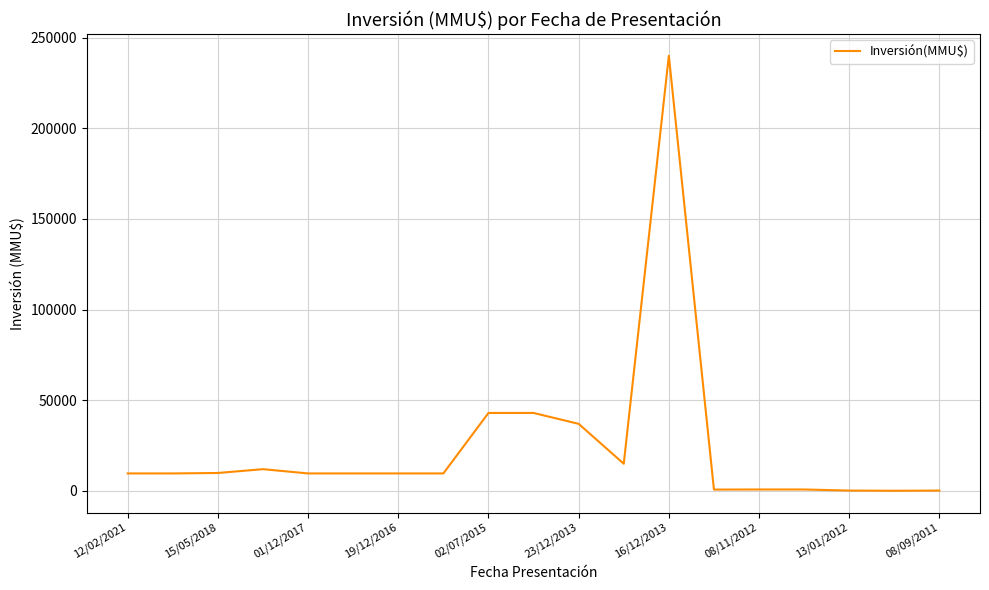

What is the minimum value shown in the chart?

100